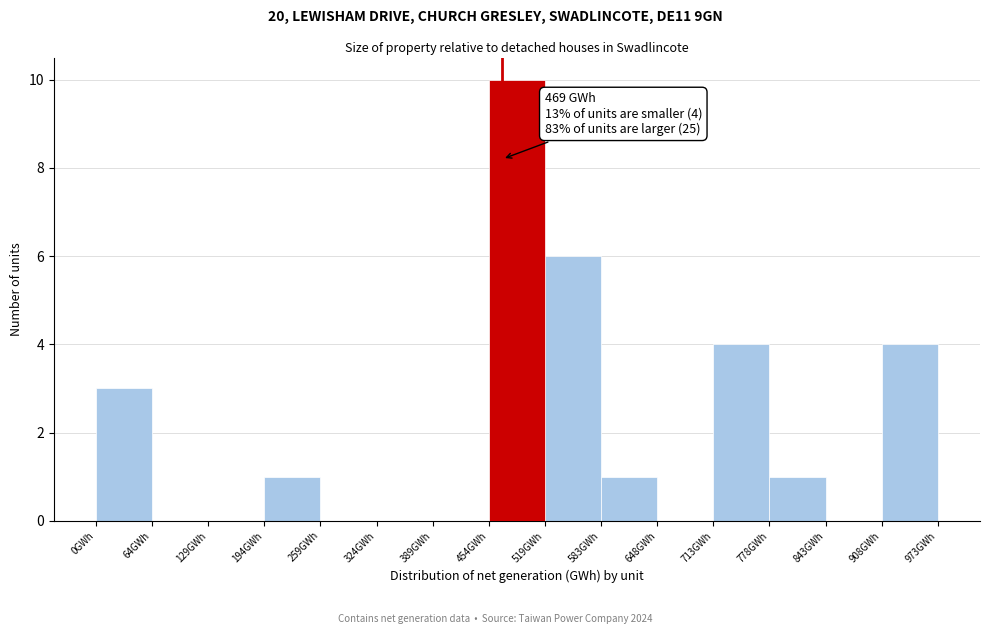

Which range on the x-axis has the tallest bar?

450 to 520